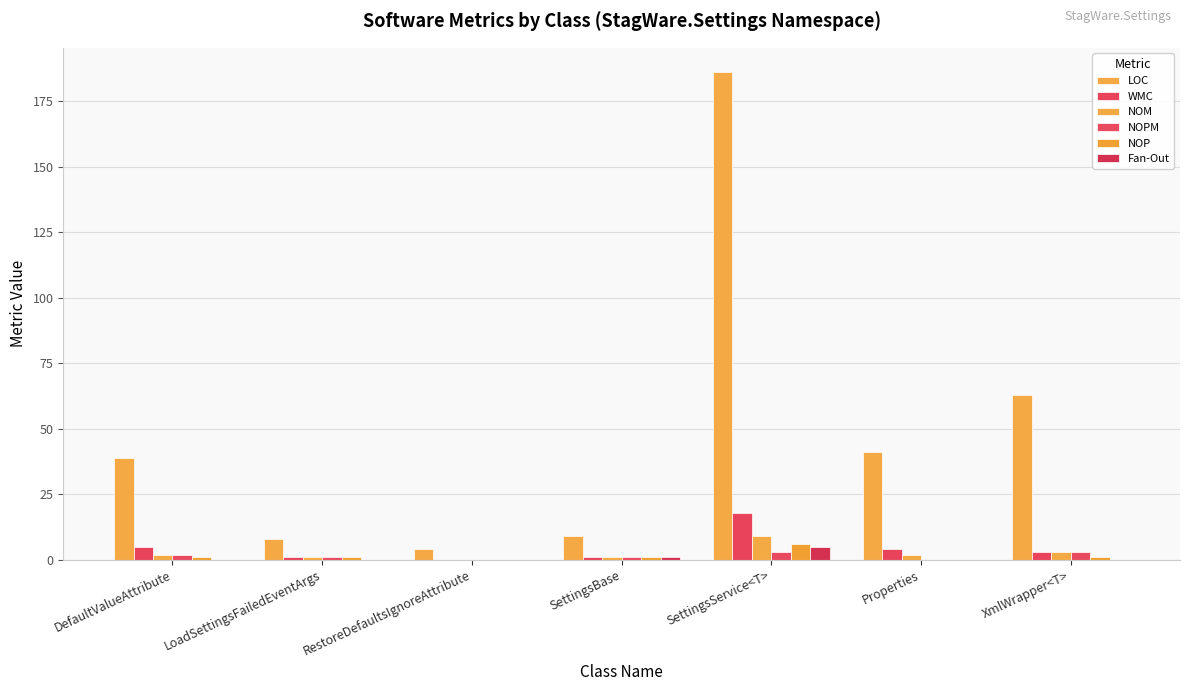

How many series are shown in this chart?

6